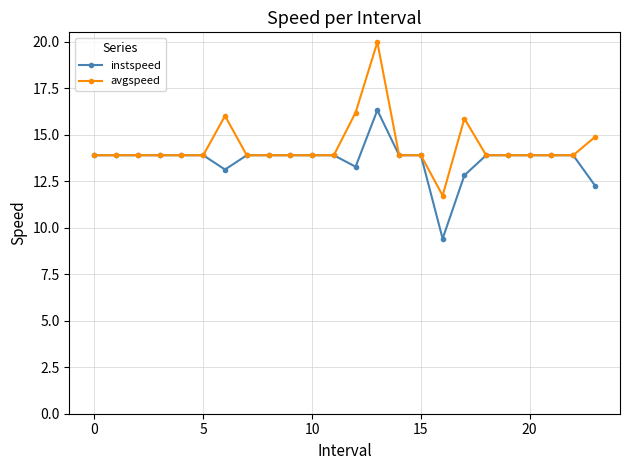

At how many categories does at least one series exceed 12?

23